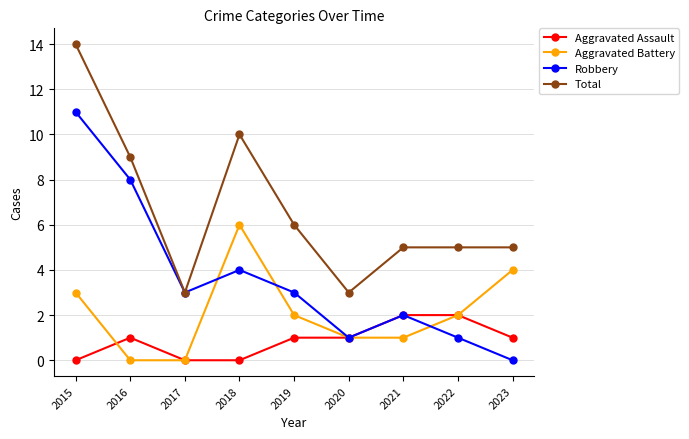

True or false: Aggravated Battery and Total cross at least once.

False